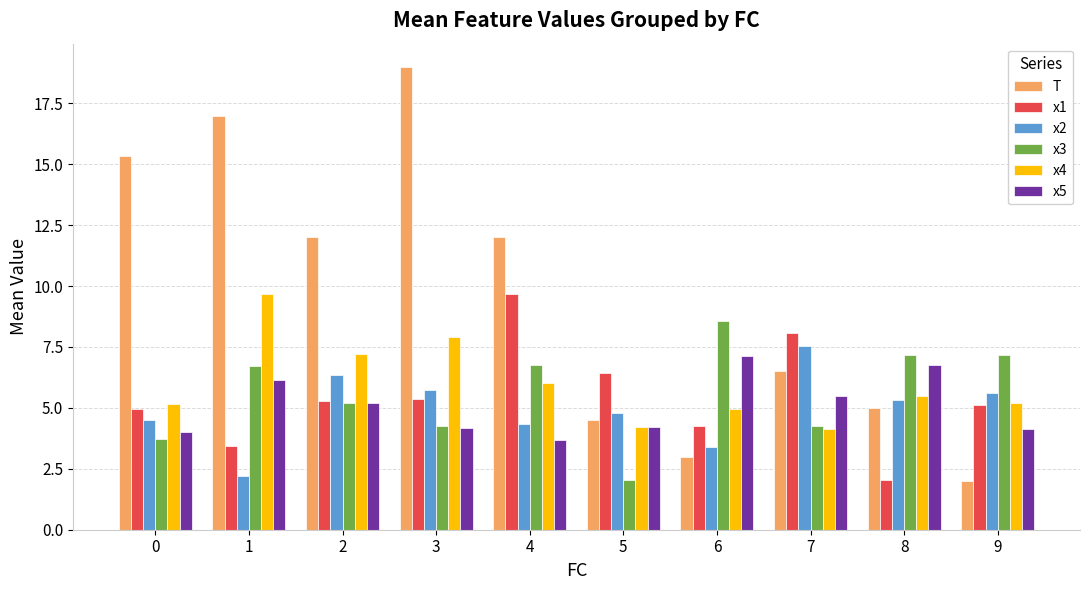

Is the value of T at 5 greater than the value of x5 at 0?

Yes